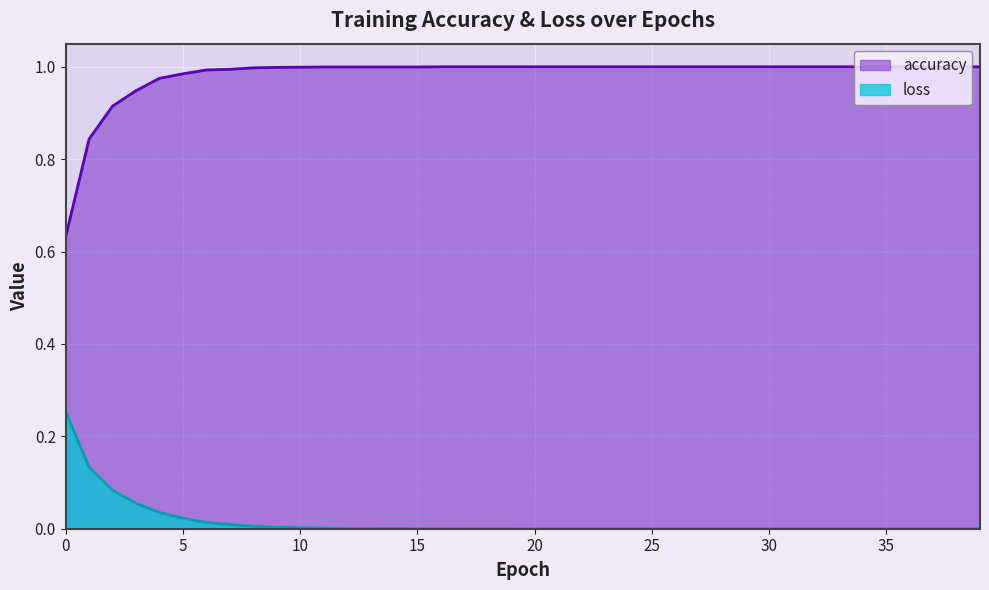

What is the lowest value of the accuracy series?

0.6